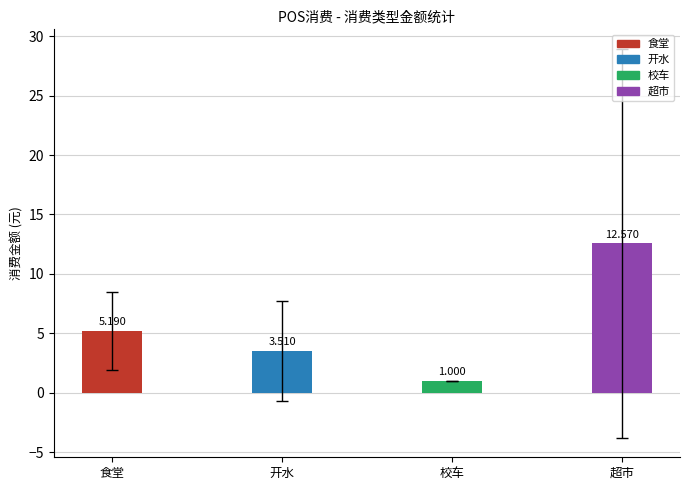

How many data points does each series have?

4